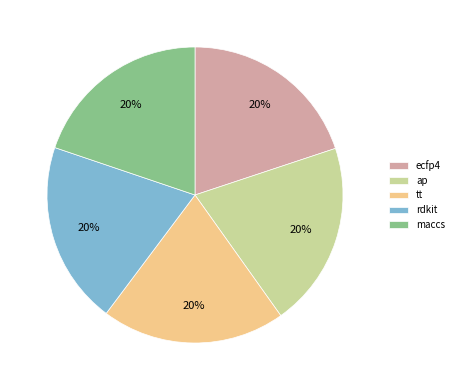

Is there a majority slice in this chart?

No